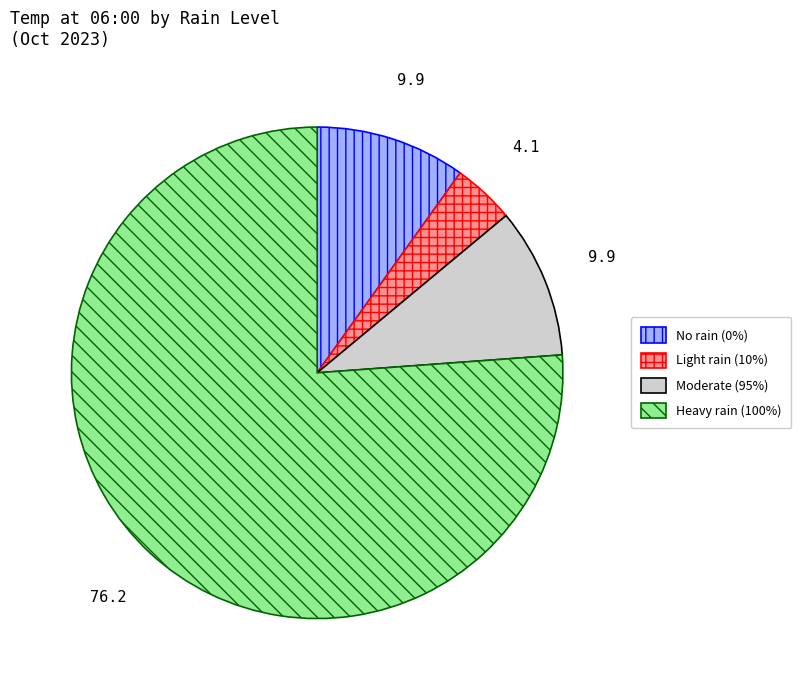

Does any single category account for the majority?

Yes